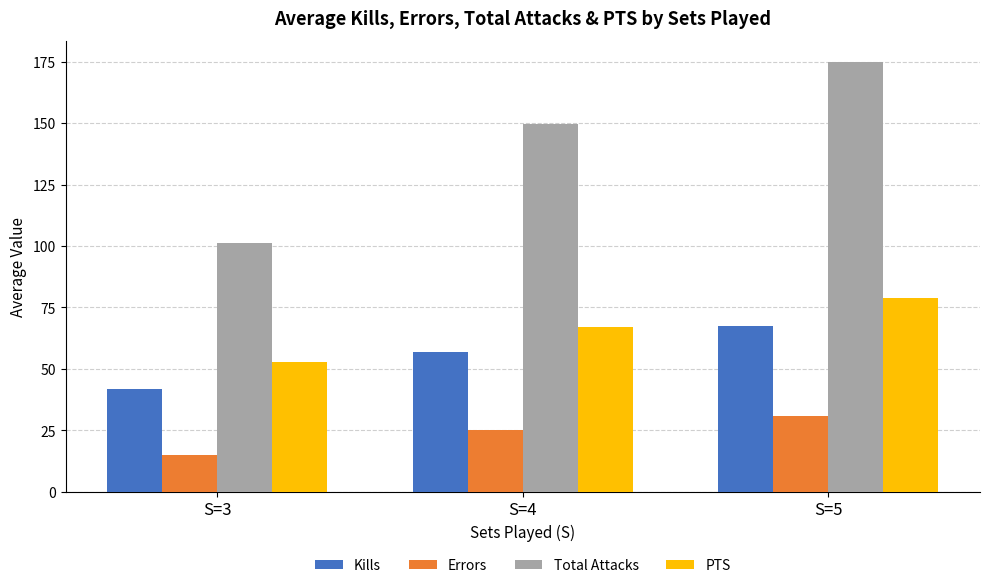

At which label does PTS first exceed 67?

S=4